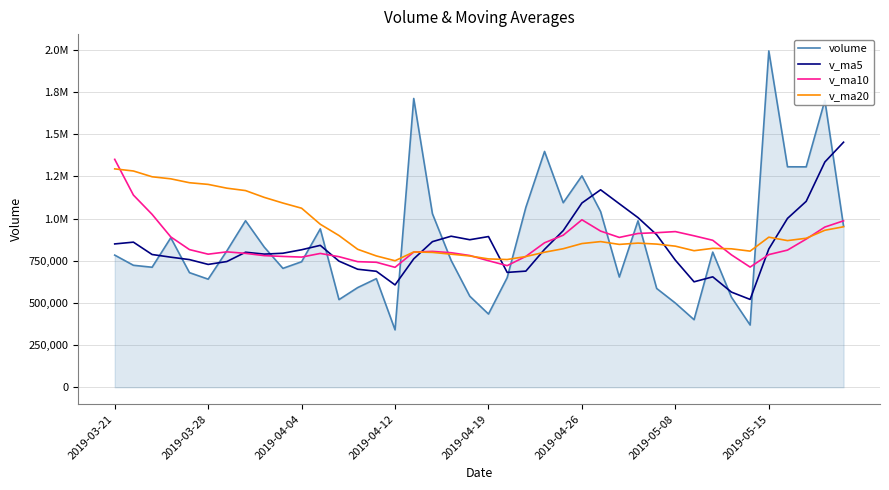

List the series in order of their peak value, lowest first.

v_ma20, v_ma10, v_ma5, volume